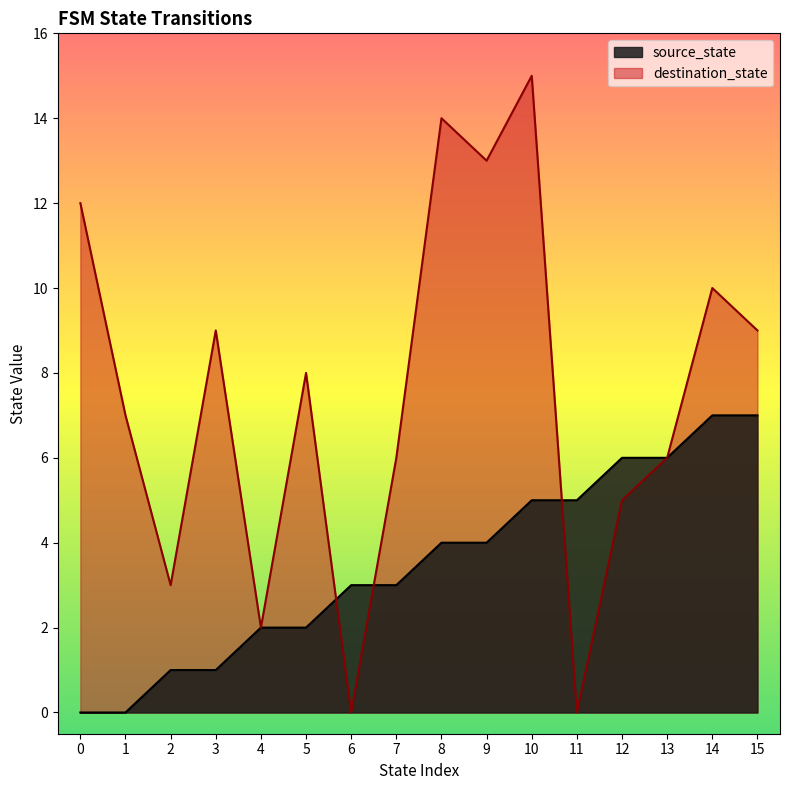

Reading right to left, list all the values displayed in this chart.

source_state: 15=7	14=7	13=6	12=6	11=5	10=5	9=4	8=4	7=3	6=3	5=2	4=2	3=1	2=1	1=0	0=0
destination_state: 15=9	14=10	13=6	12=5	11=0	10=15	9=13	8=14	7=6	6=0	5=8	4=2	3=9	2=3	1=7	0=12